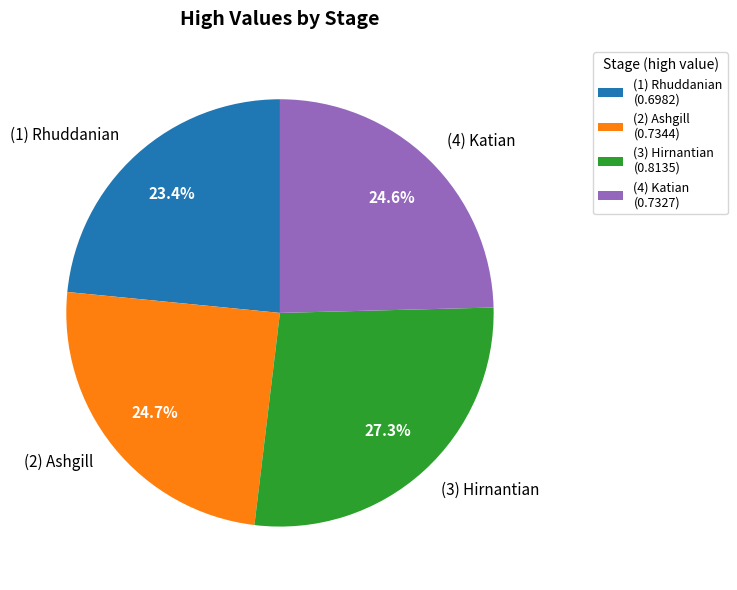

What is the largest slice in the pie chart?

(3) Hirnantian